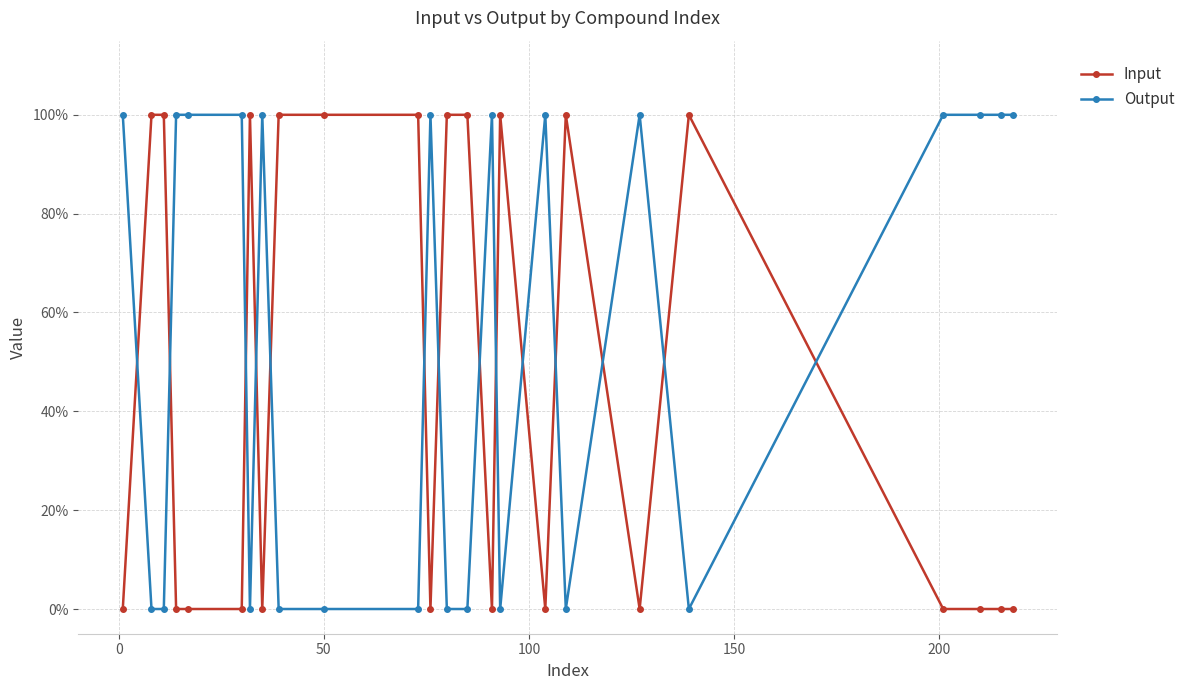

What are all the series names shown in the legend?

Input, Output